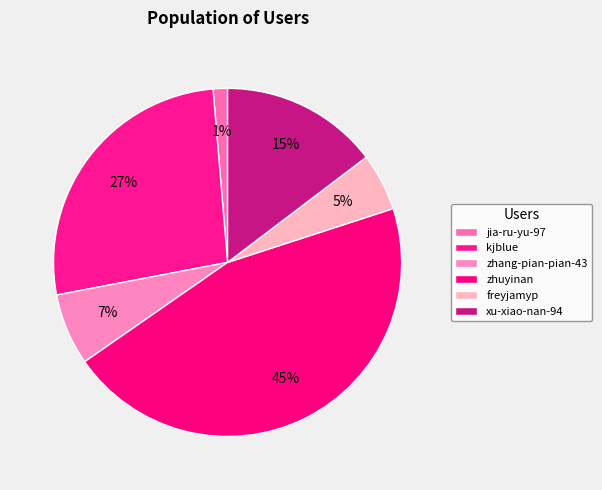

Which slice is the largest?

zhuyinan